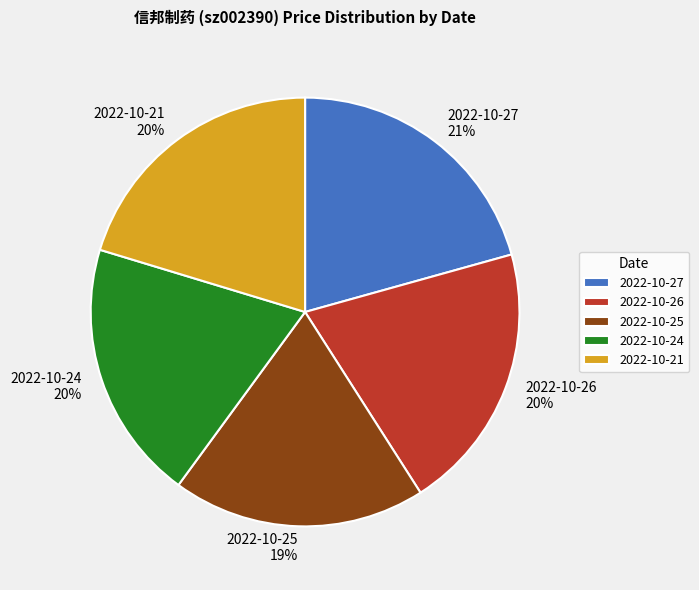

Approximately how many times larger is the value at 2022-10-25 compared to 2022-10-27?

0.9